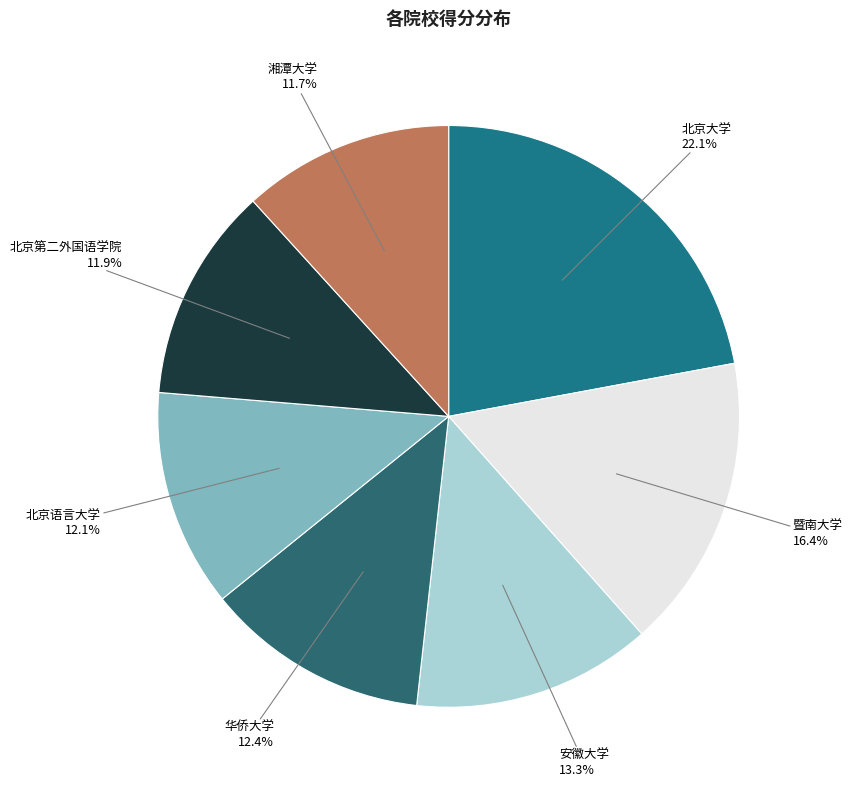

Does any single category account for the majority?

No